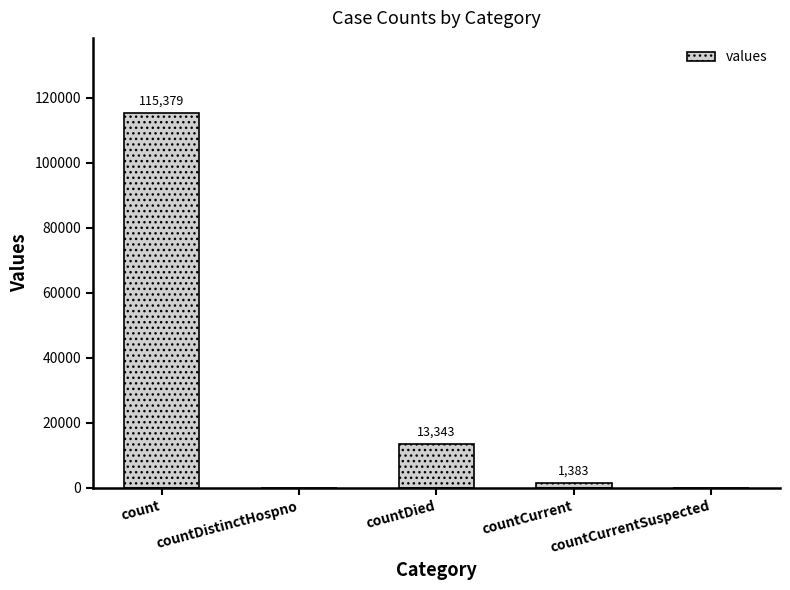

Are the bars horizontal?

No